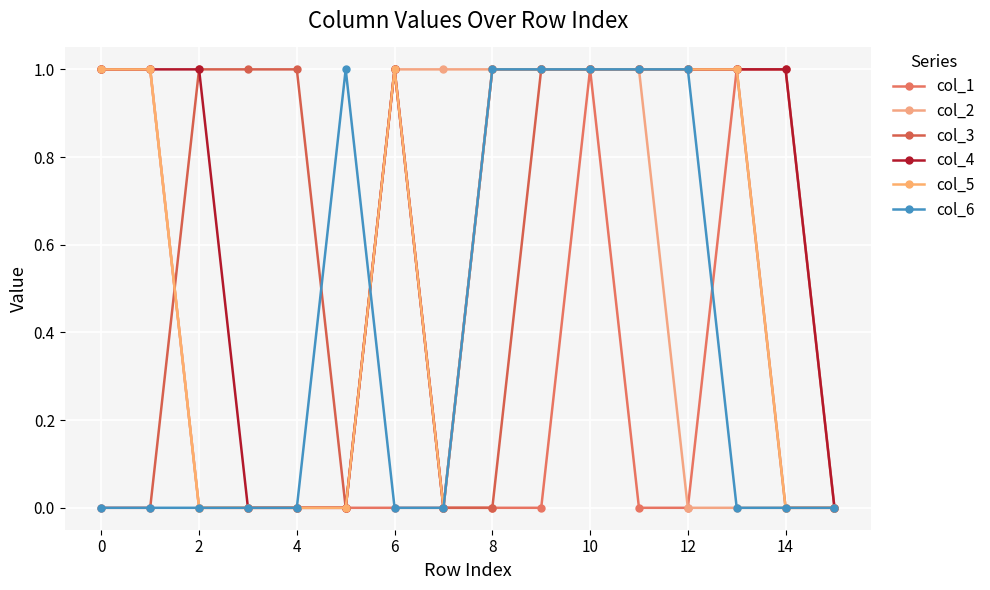

Reading right to left, list all the values displayed in this chart.

col_1: 0	1	1	0	0	1	0	0	0	0	0	0	0	0	1	1
col_2: 0	0	0	0	1	1	1	1	1	1	0	0	0	0	1	1
col_3: 0	0	1	1	1	1	1	0	0	1	0	1	1	1	0	0
col_4: 0	1	1	1	1	1	1	1	0	1	0	0	0	1	1	1
col_5: 0	0	1	1	1	1	1	1	0	1	0	0	0	0	1	1
col_6: 0	0	0	1	1	1	1	1	0	0	1	0	0	0	0	0